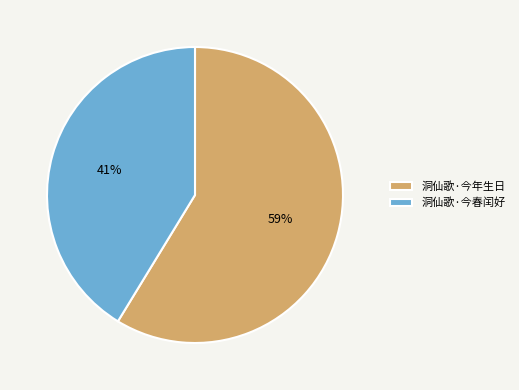

Which has a higher value, 洞仙歌·今年生日 or 洞仙歌·今春闰好?

洞仙歌·今年生日